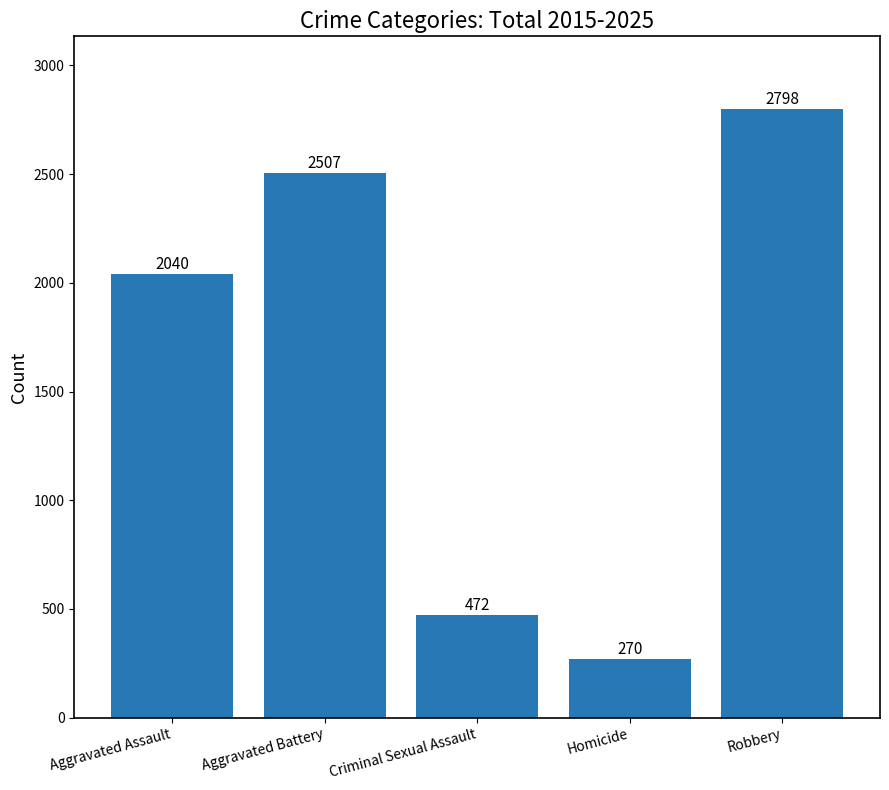

Reading left to right, transcribe all the data shown in this chart.

2040	2507	472	270	2798